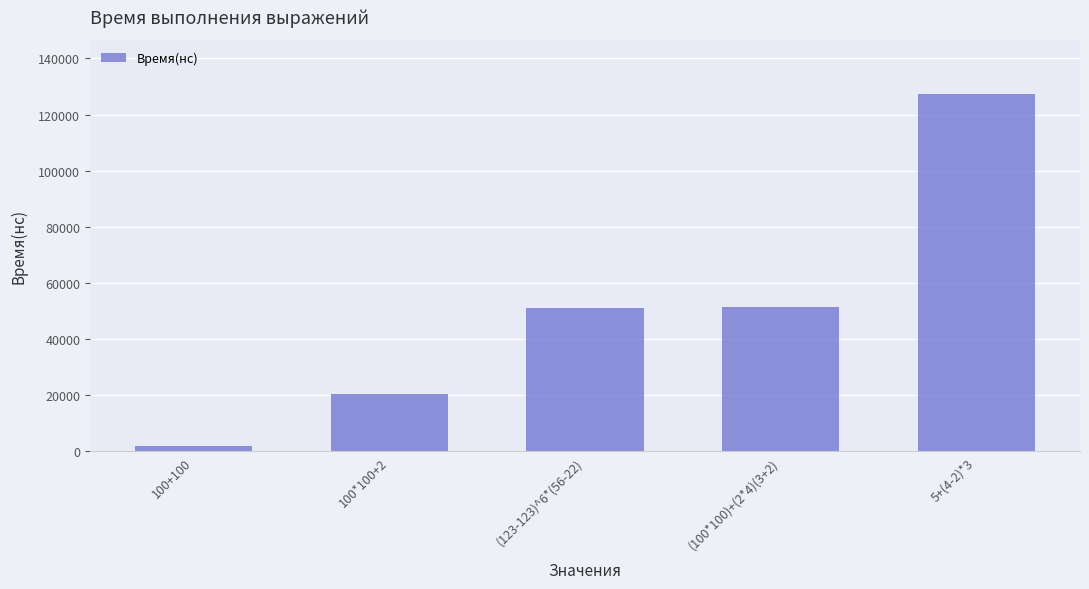

What is the sum of the values at 5+(4-2)*3 and (123-123)^6*(56-22)?

178340